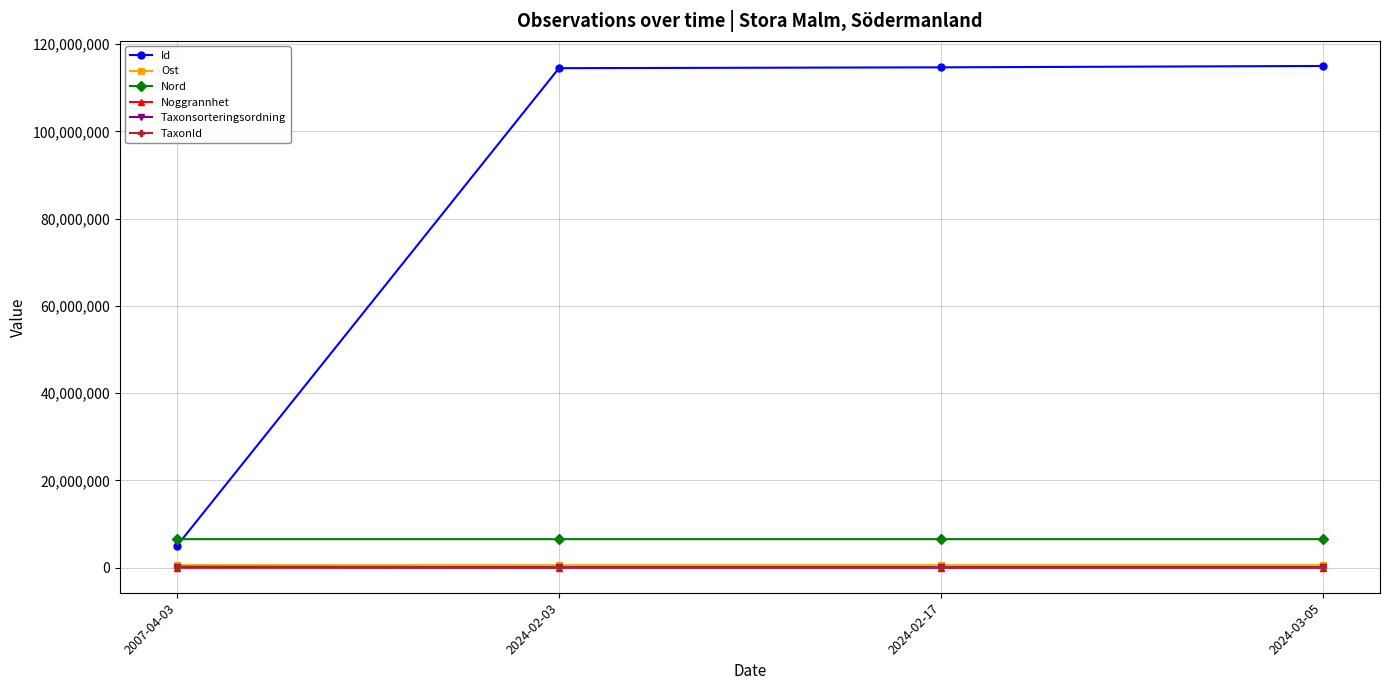

What is the greatest value displayed?

115015188.0